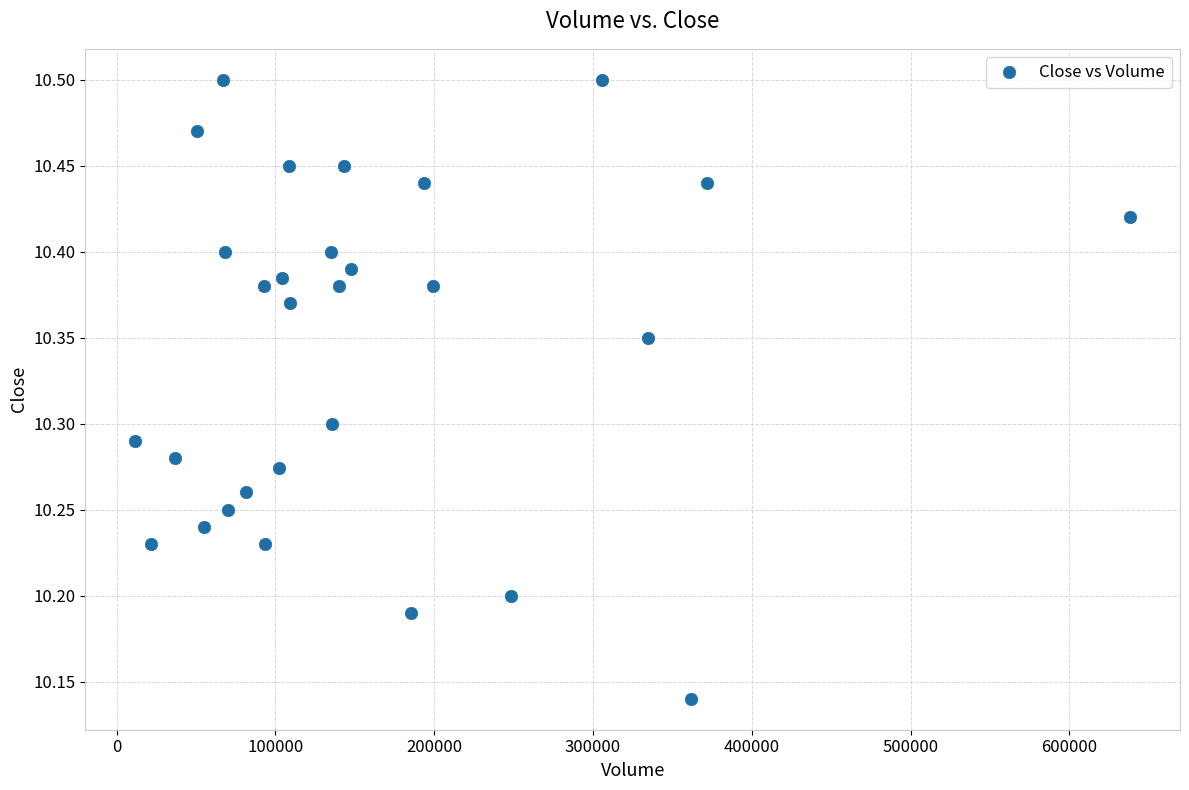

What is the range of X values (max minus min)?

626600.0